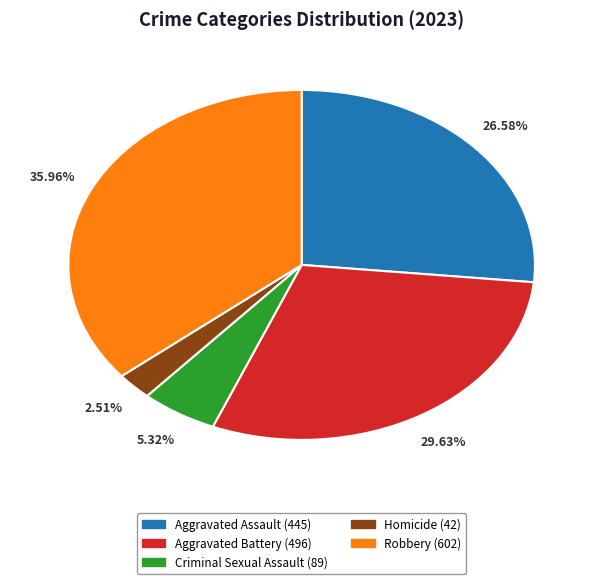

What portion of the pie excludes Aggravated Battery?

70.4%